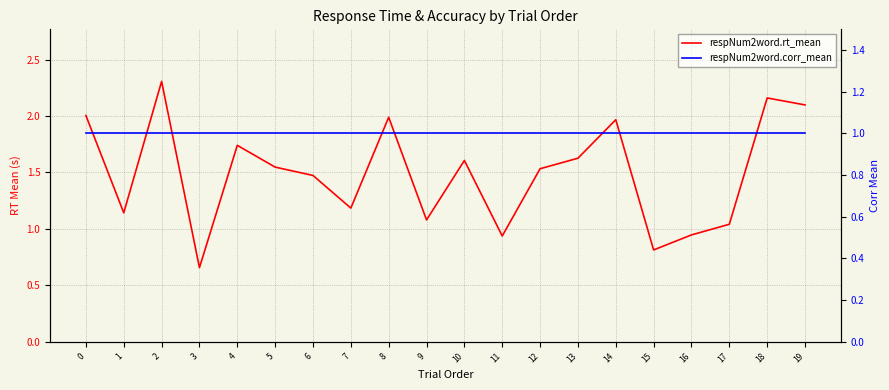

What is the value of the respNum2word.rt_mean point at the 5th from the left?

1.7